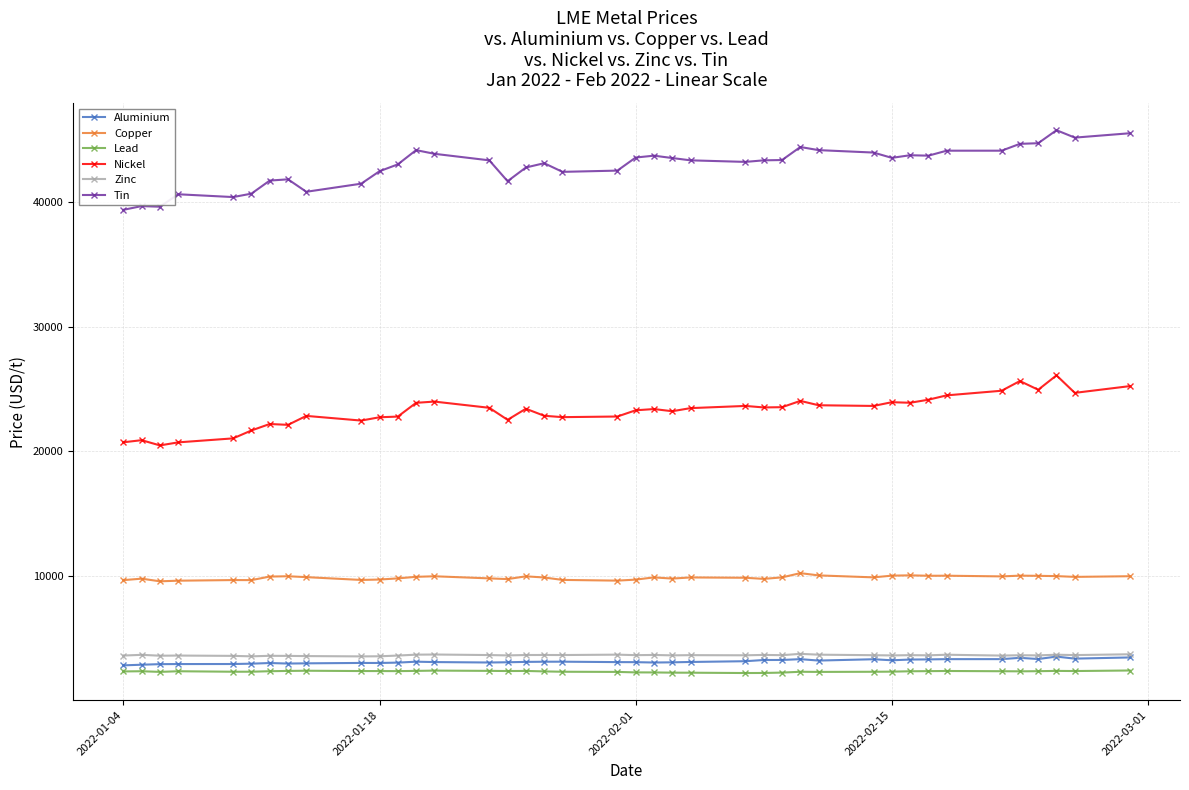

Which series has the widest spread of values?

Tin